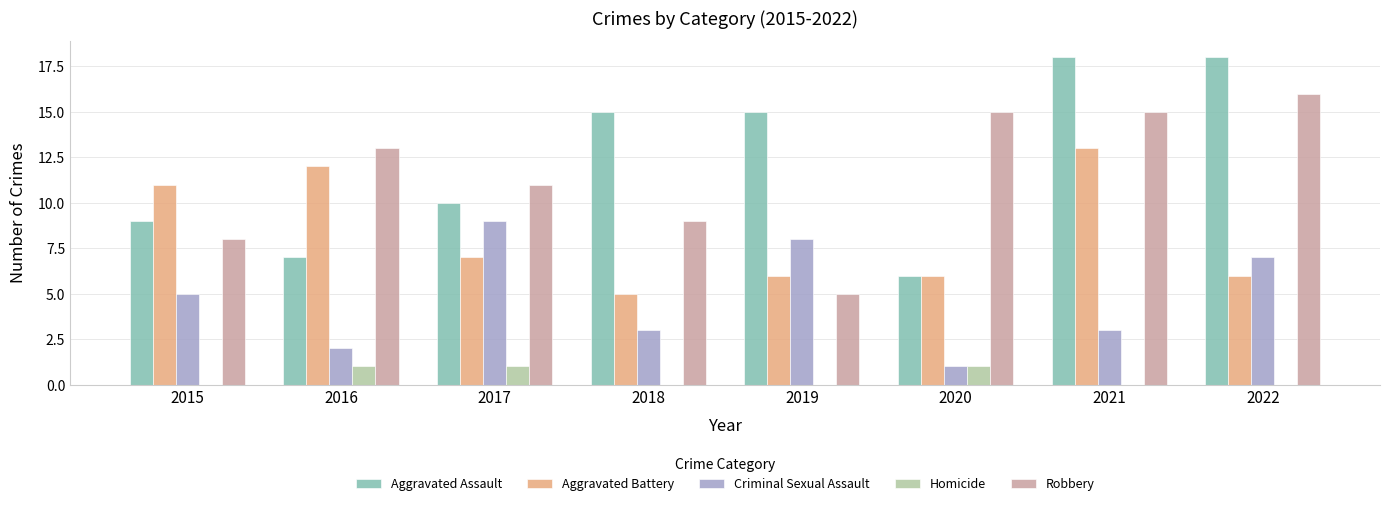

What is the average value of the Robbery series?

12